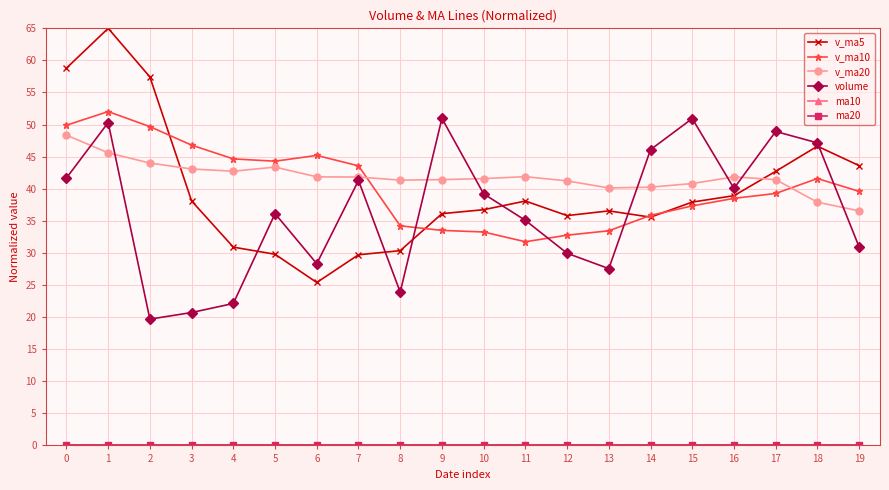

The value of volume at 13 is 49.2. True or false?

False